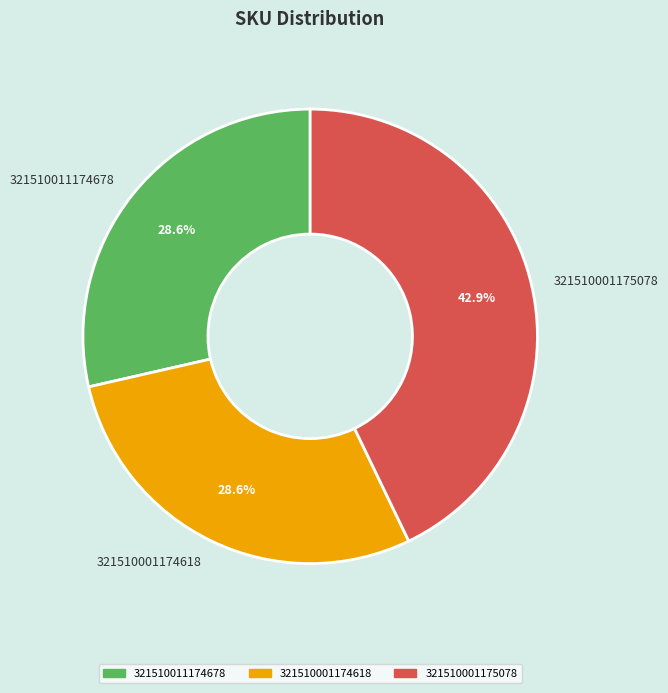

The 321510001175078 slice represents 43% of the pie. True or false?

True